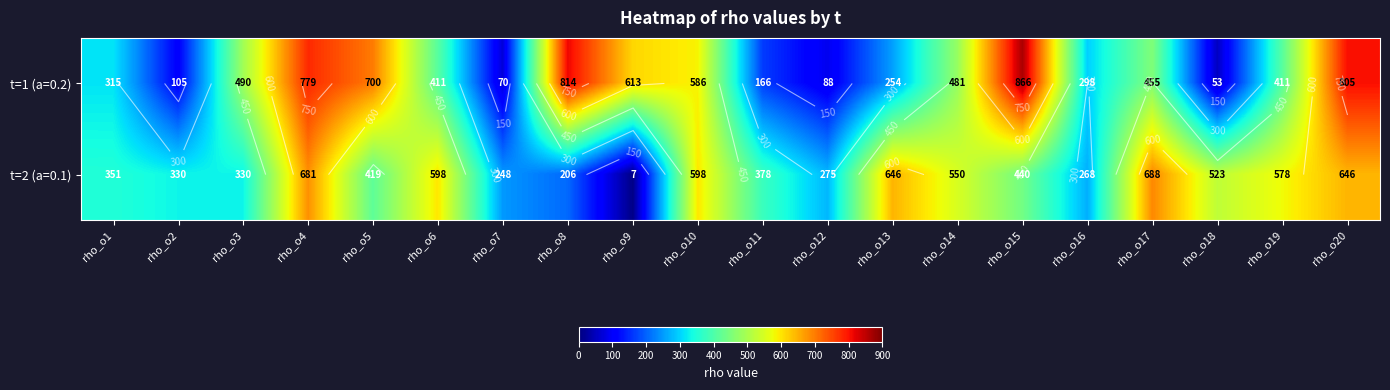

What is the average value of the t=2 (a=0.1) series?

438